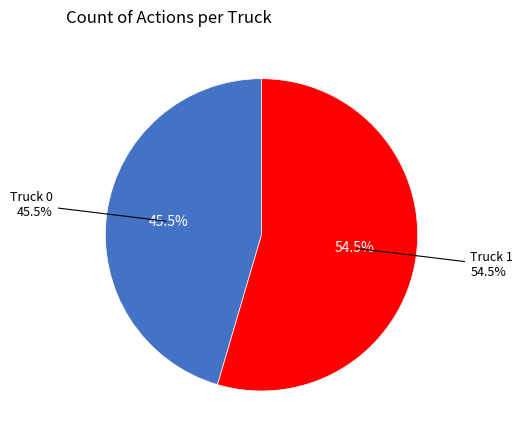

Between Truck 0 and Truck 1, which is larger?

Truck 1